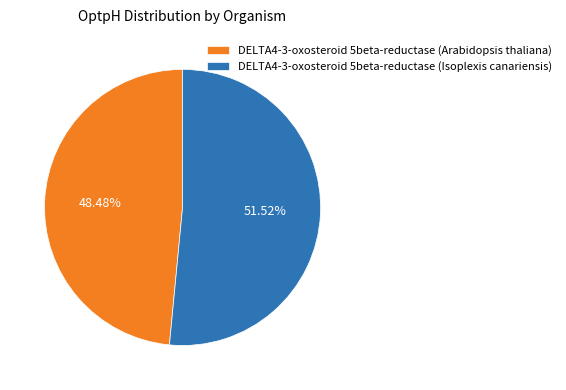

Is it true that DELTA4-3-oxosteroid 5beta-reductase (Isoplexis canariensis) is 61% of the pie?

False